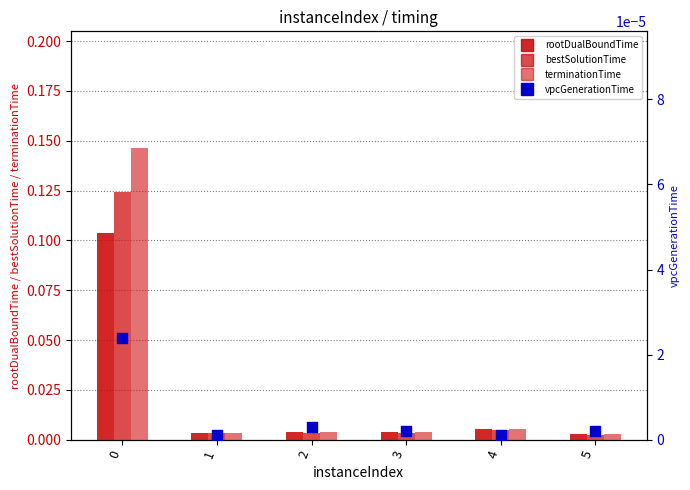

Which series contains the highest Y value?

terminationTime